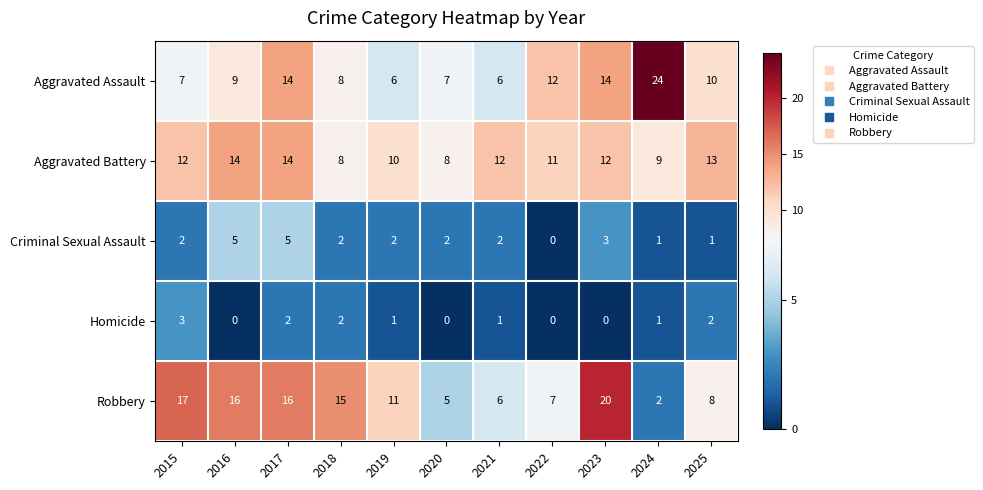

List the series in order of their peak value, lowest first.

Homicide, Criminal Sexual Assault, Aggravated Battery, Robbery, Aggravated Assault